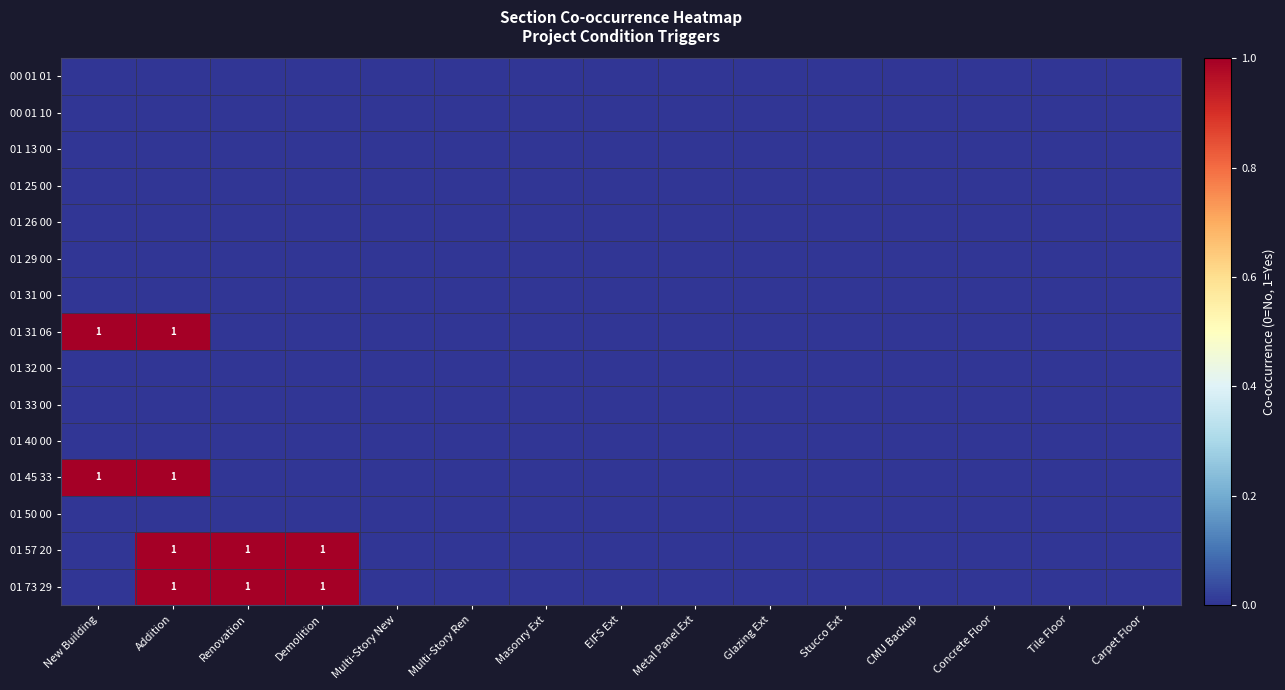

List the series in order of their peak value, highest first.

01 31 06, 01 45 33, 01 57 20, 01 73 29, 00 01 01, 00 01 10, 01 13 00, 01 25 00, 01 26 00, 01 29 00, 01 31 00, 01 32 00, 01 33 00, 01 40 00, 01 50 00